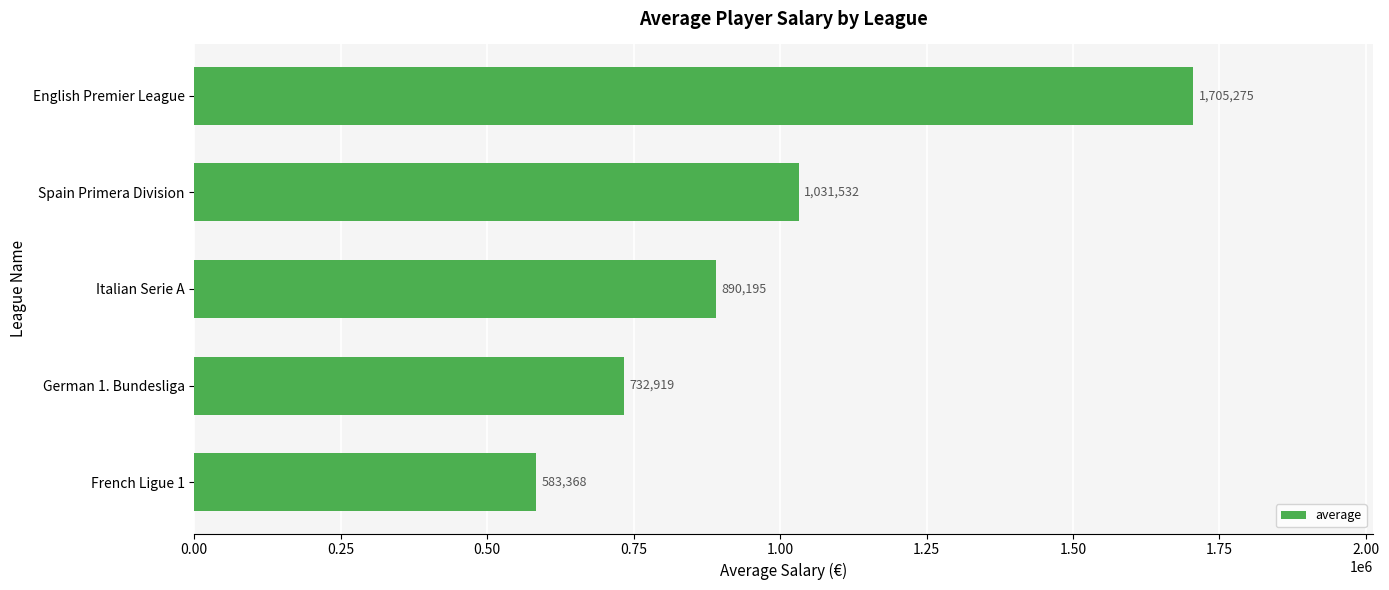

List the labels in order of value, largest first.

English Premier League, Spain Primera Division, Italian Serie A, German 1. Bundesliga, French Ligue 1